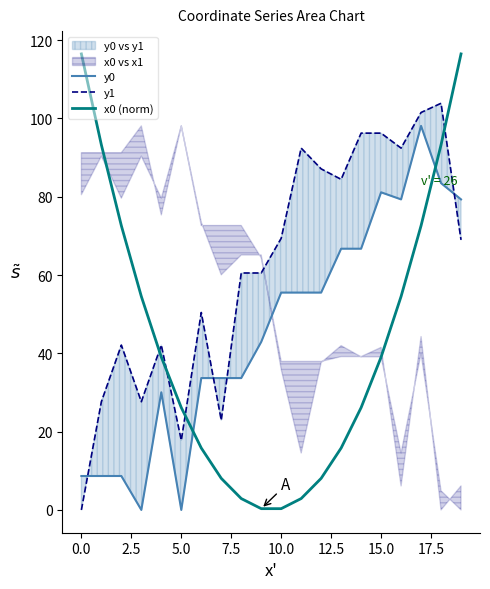

What is the value of the y1 point at the 11th from the left?

69.4